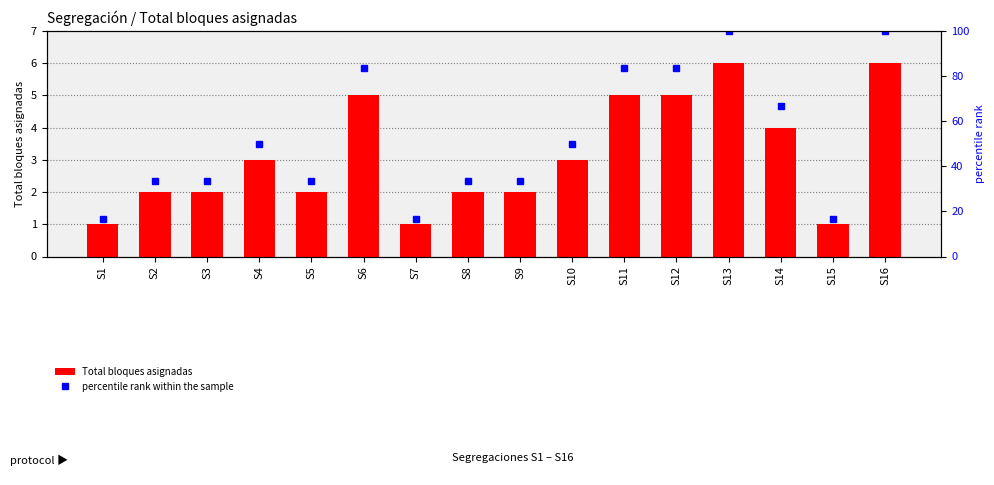

Between S5 and S10, which series saw the biggest shift?

percentile rank within the sample